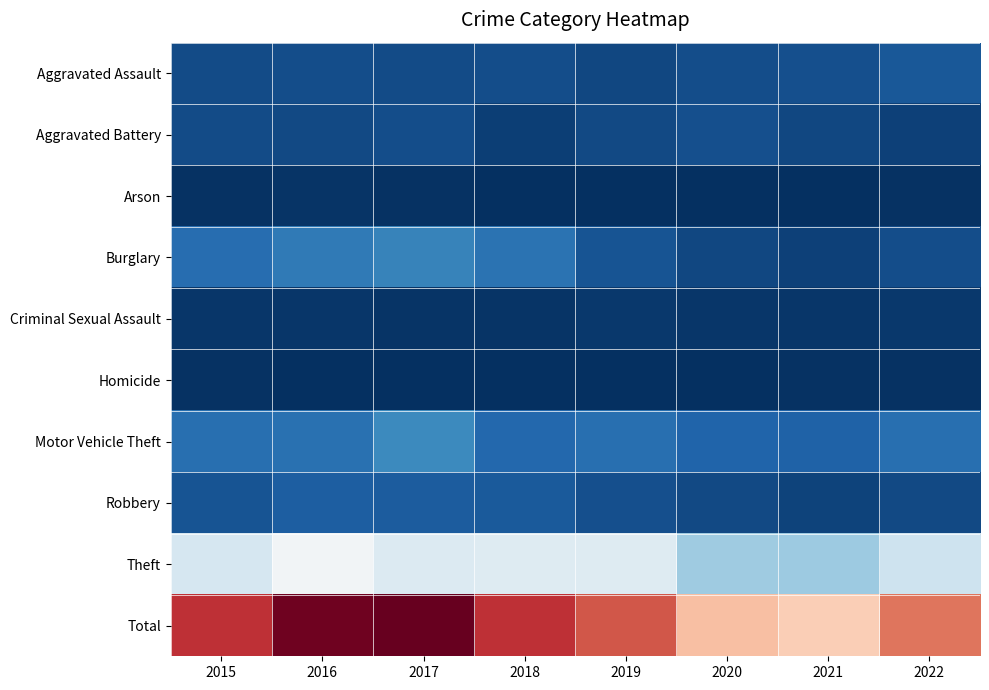

Which has a higher value, 2021 or 2015?

2021